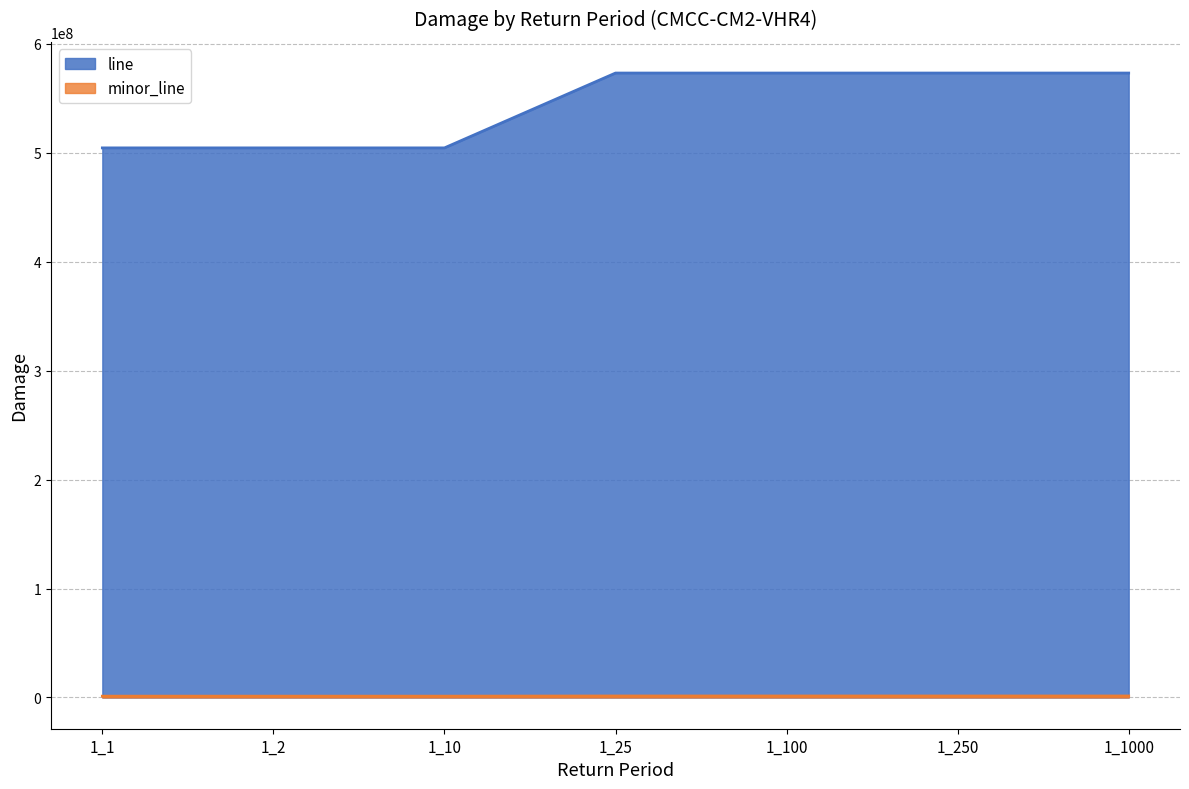

At which label is line closest to 528187838?

1_1_